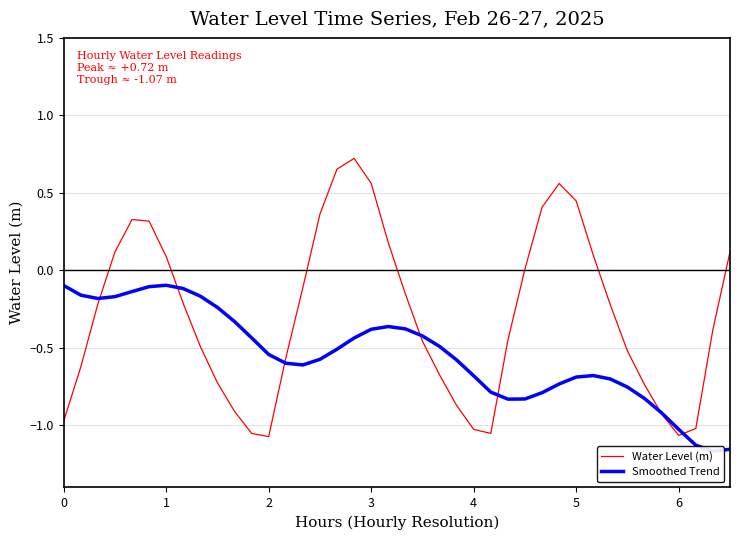

What is the value of the Water Level (m) point at the 38th from the left?

-1.0